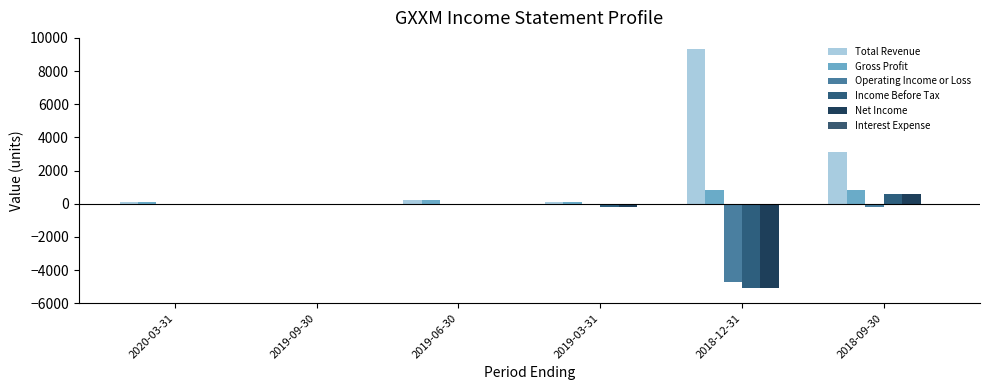

What is the spread (max minus min) of values at 2018-09-30?

3300